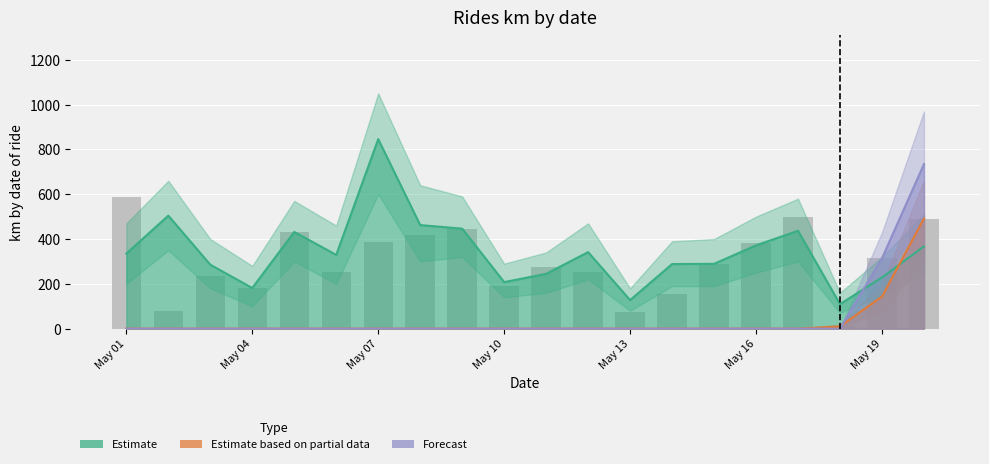

Is the value of Forecast at May 19 greater than the value of Estimate based on partial data at May 07?

Yes